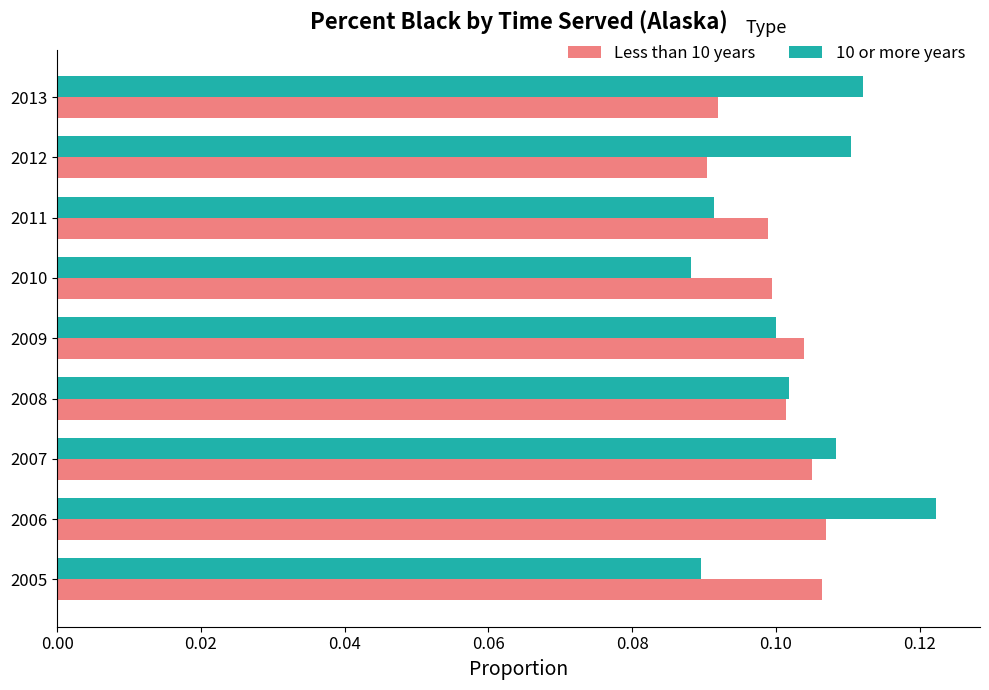

List the series in order of their overall mean, highest first.

10 or more years, Less than 10 years